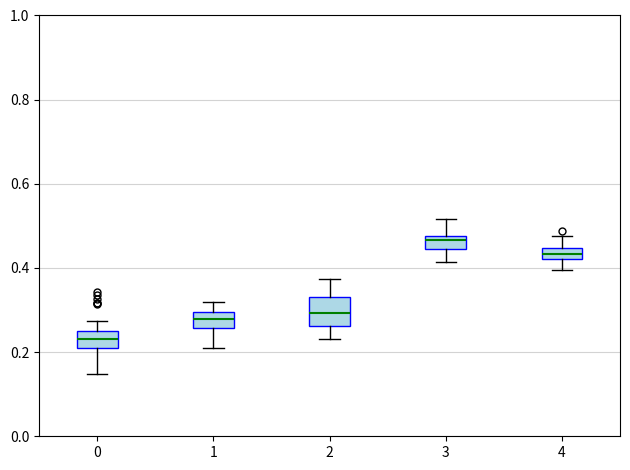

Which box has the highest median line?

3